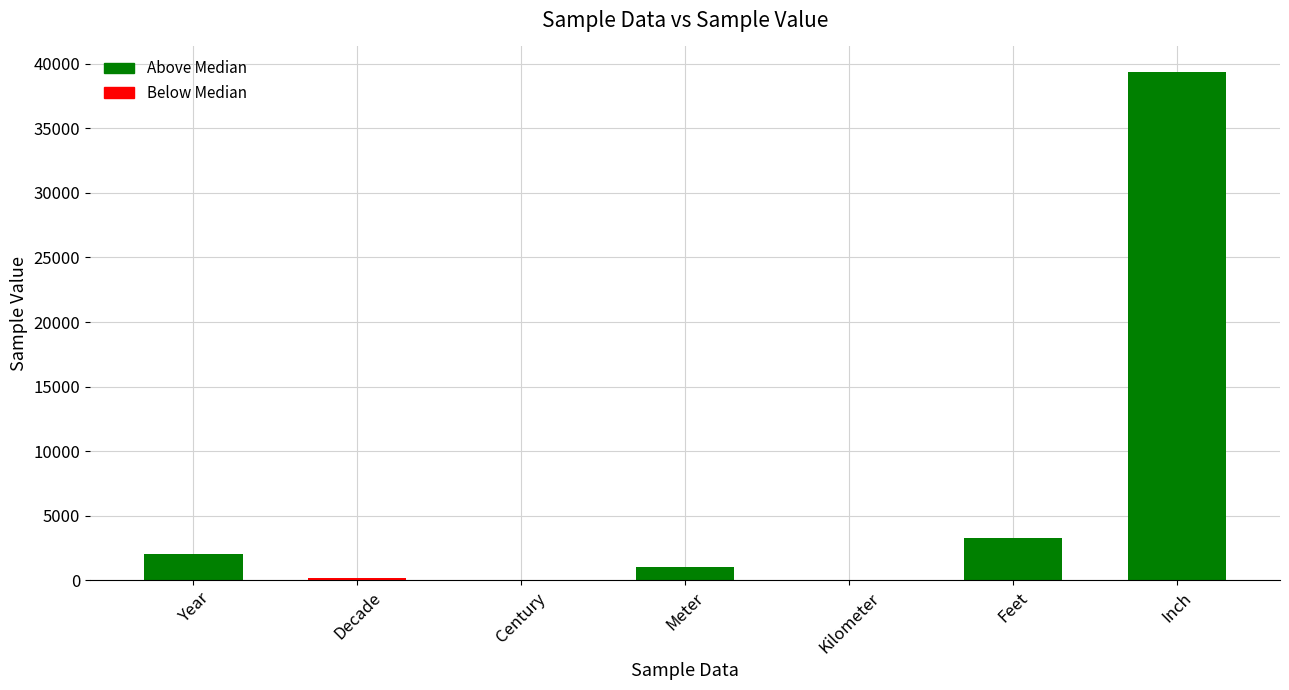

Are the bars grouped side by side (vs. stacked)?

No